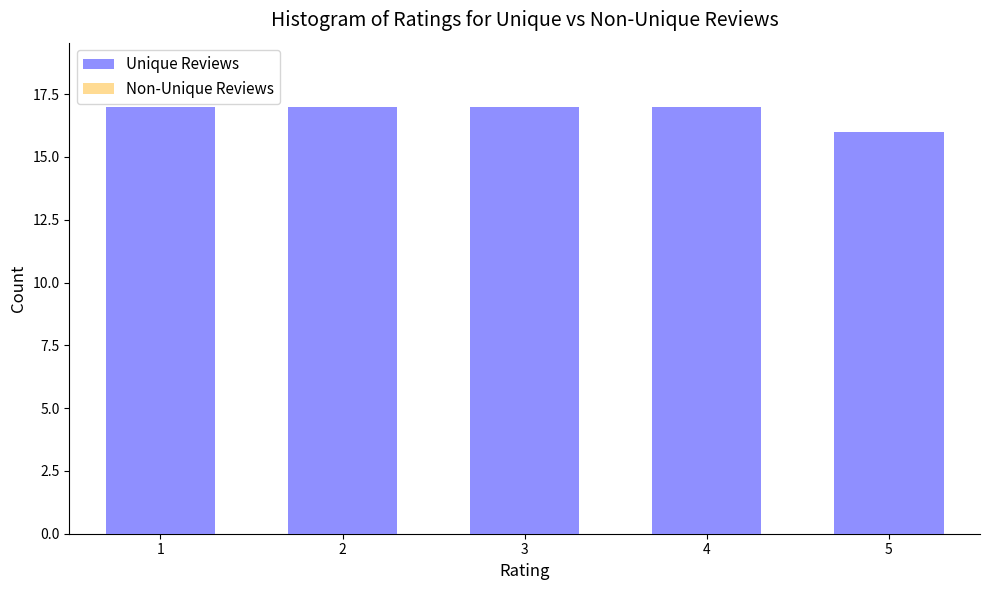

Reading left to right, list all the values displayed in this chart.

17	17	17	17	16